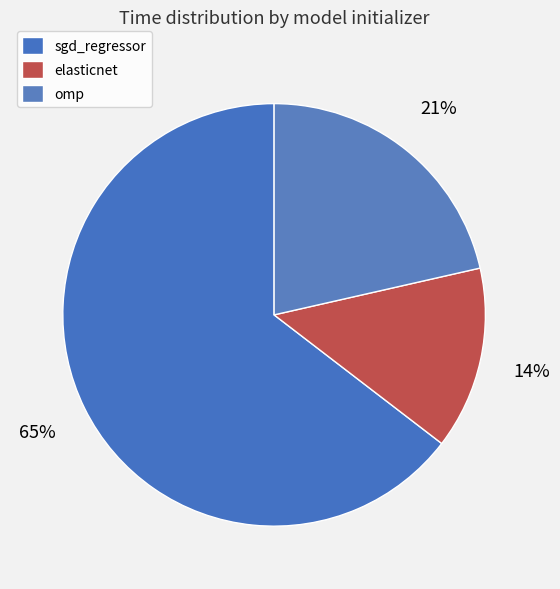

Which category accounts for the majority?

sgd_regressor